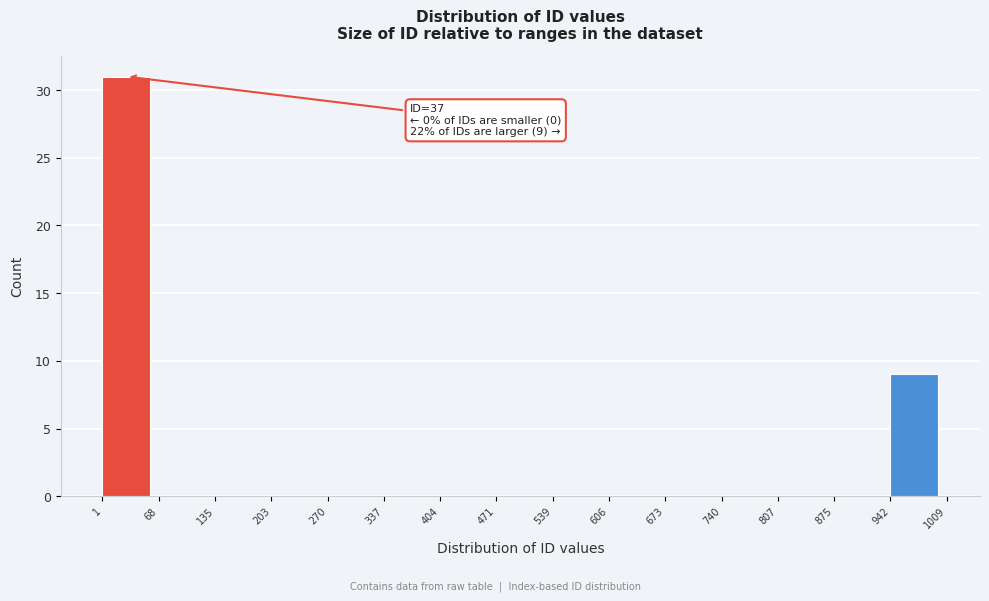

Which range on the x-axis has the tallest bar?

1 to 68